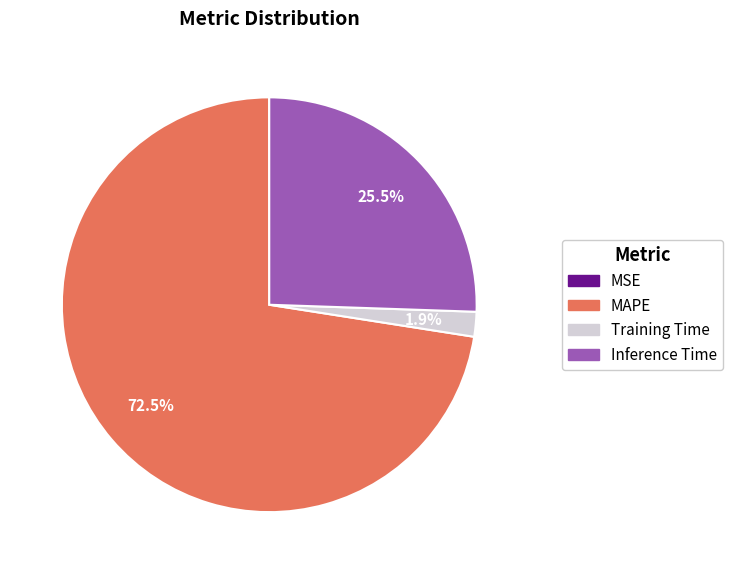

Which has a higher value, Training Time or MAPE?

MAPE